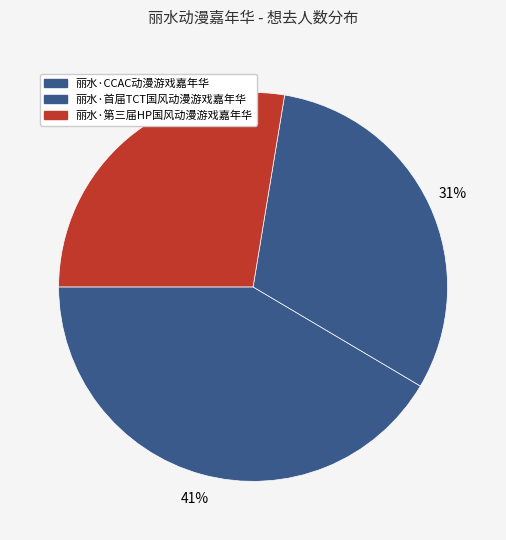

How many slices are in this pie chart?

3